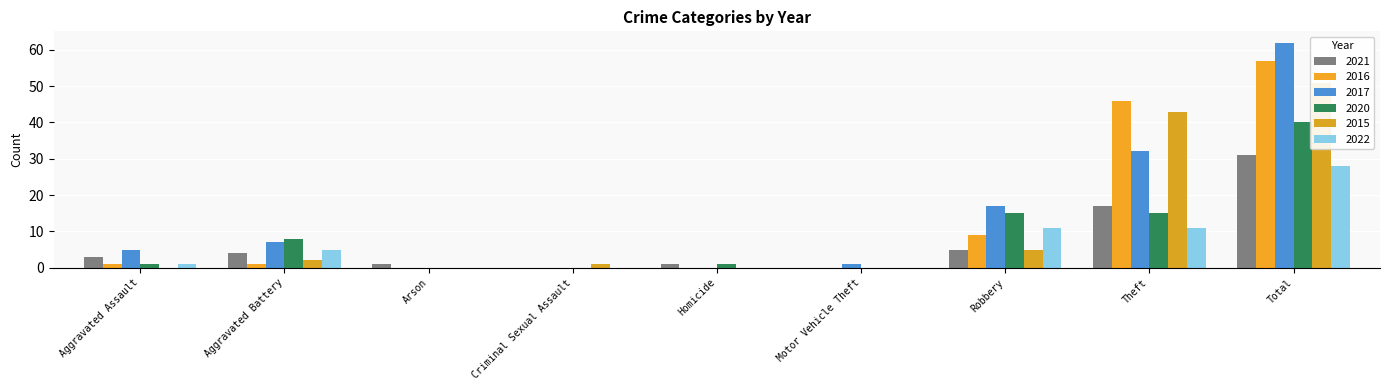

How many data points does each series have?

9